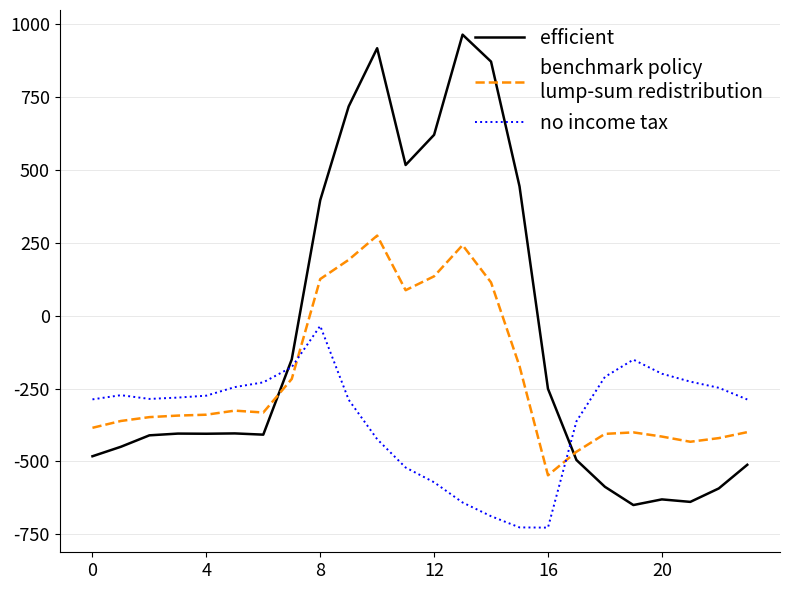

What is the minimum value shown in the chart?

-726.6